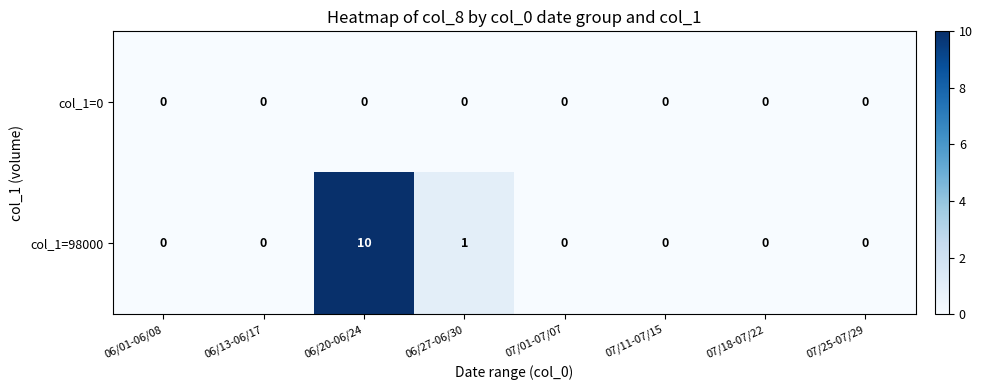

At which category is the sum across all series the highest?

06/20-06/24